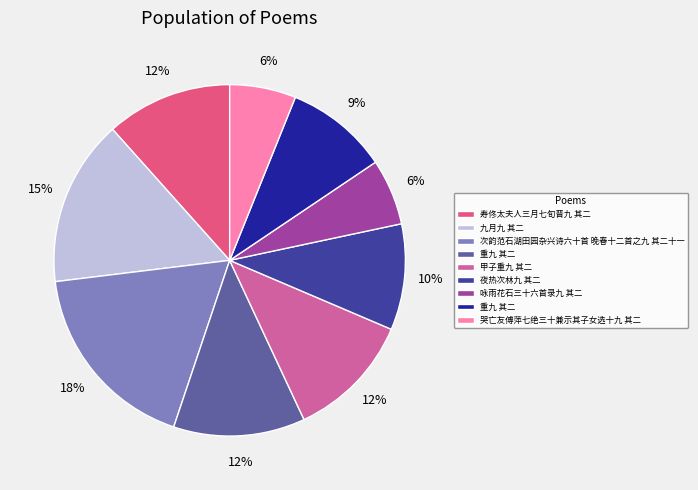

To the nearest percent, what is the average slice percentage?

11%